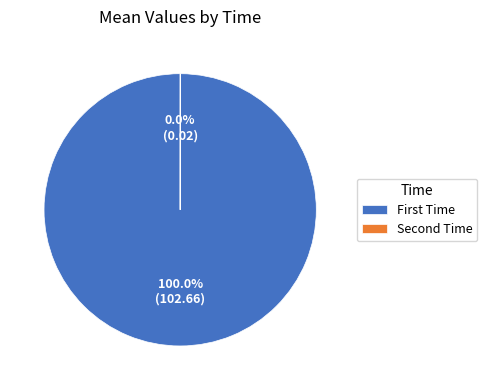

Is there a majority slice in this chart?

Yes